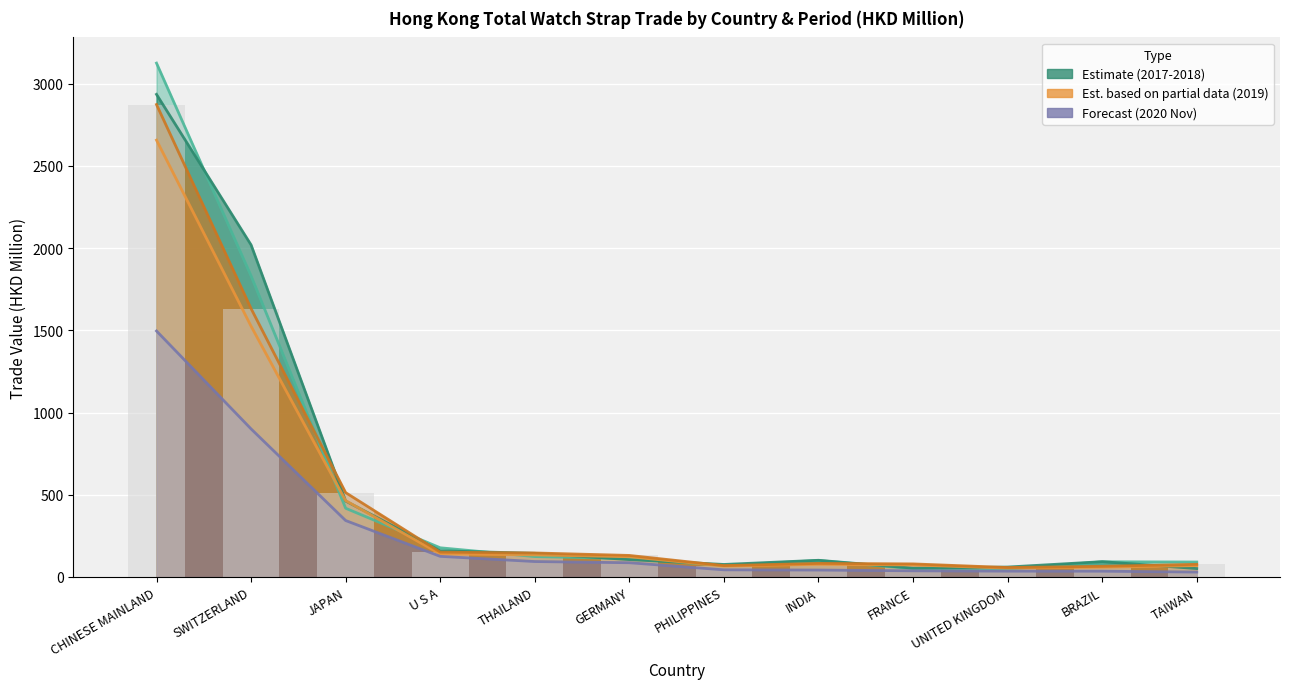

Between SWITZERLAND and PHILIPPINES, which is larger?

SWITZERLAND